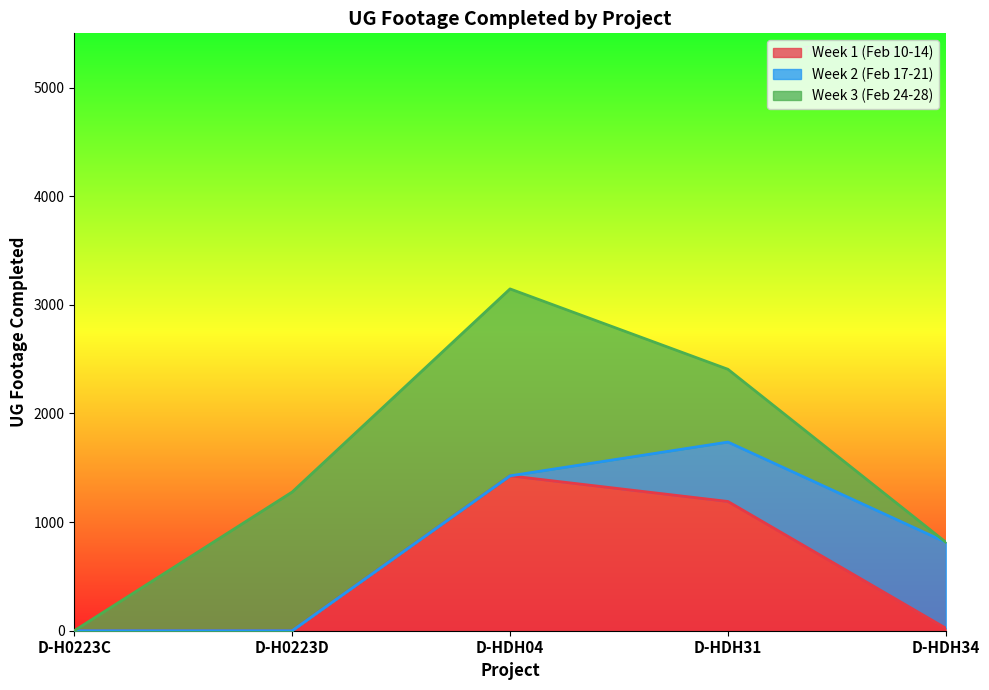

Which series has the largest total across all categories?

Week 3 (Feb 24-28)